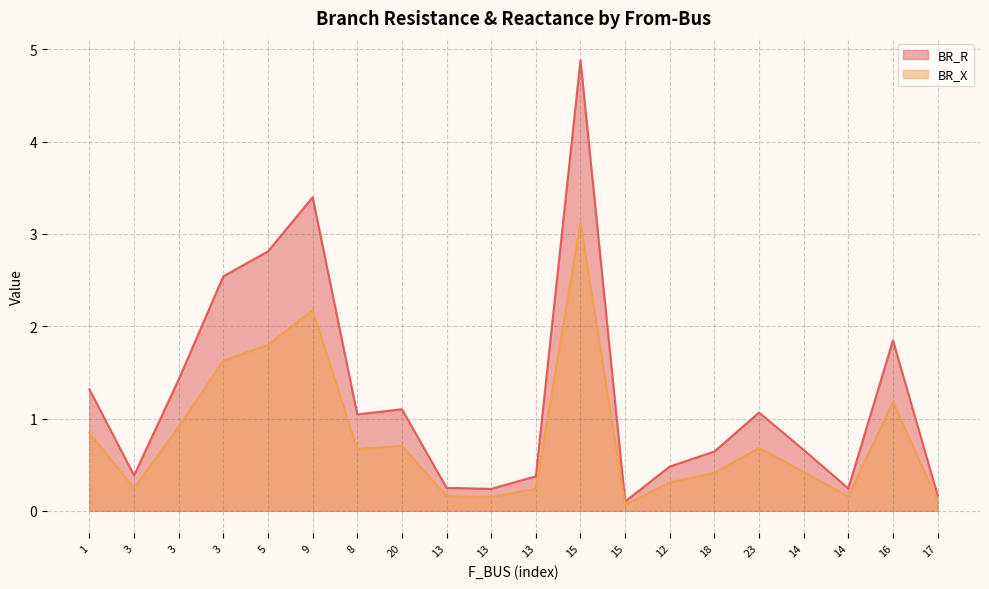

The value of BR_R at 15 is 0.2. True or false?

False